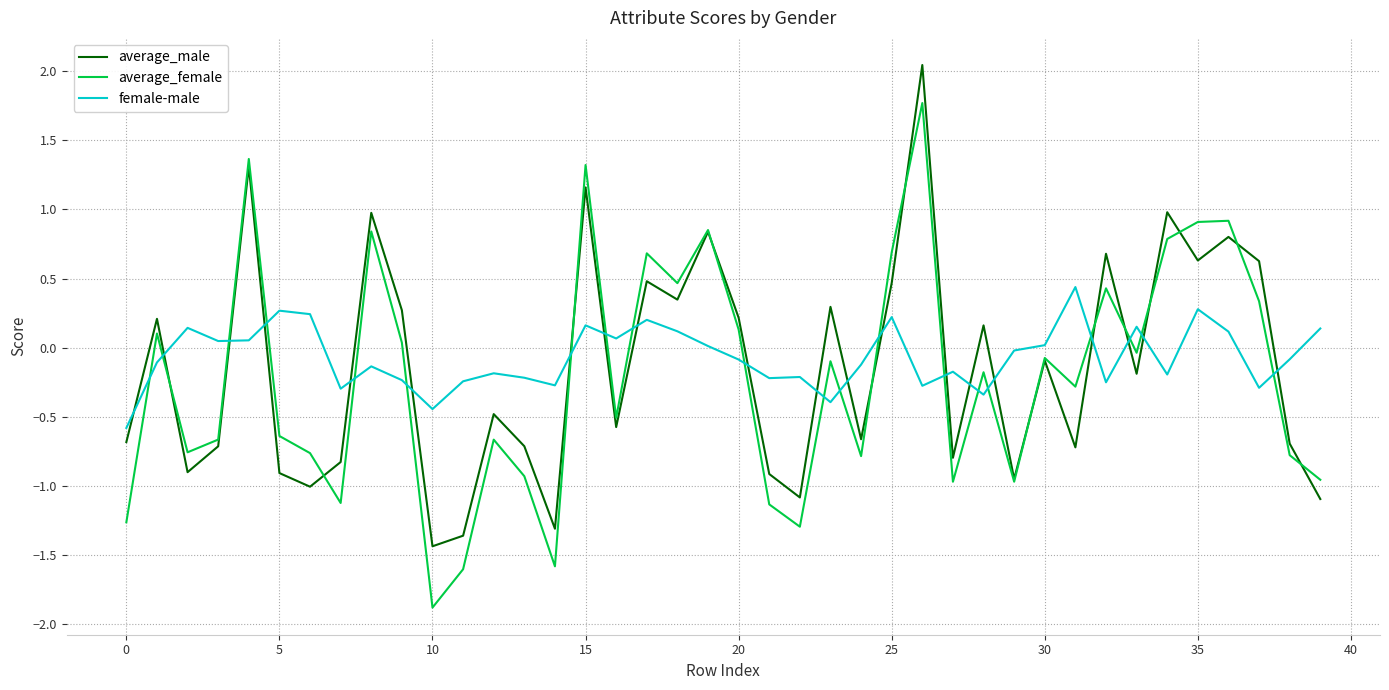

What is the highest value of the average_female series?

1.8